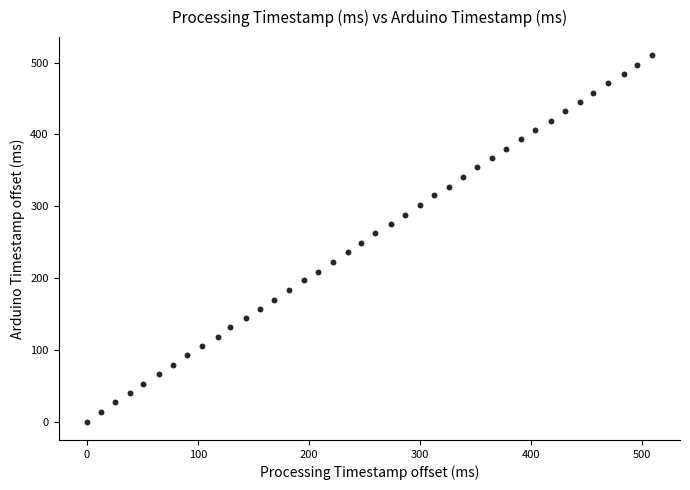

What is the range of X values (max minus min)?

509